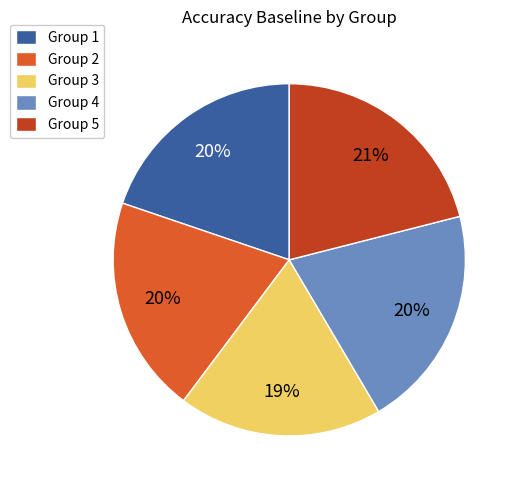

How many slices are in this pie chart?

5